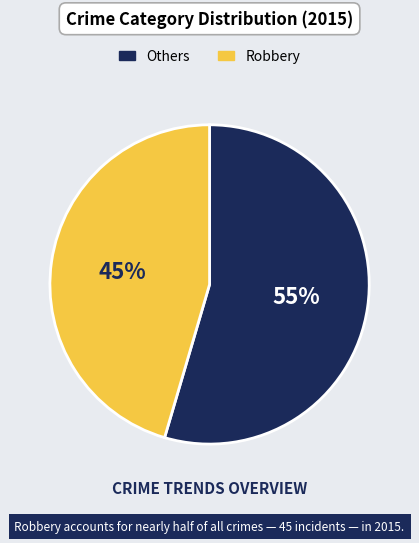

Is there a majority slice in this chart?

Yes